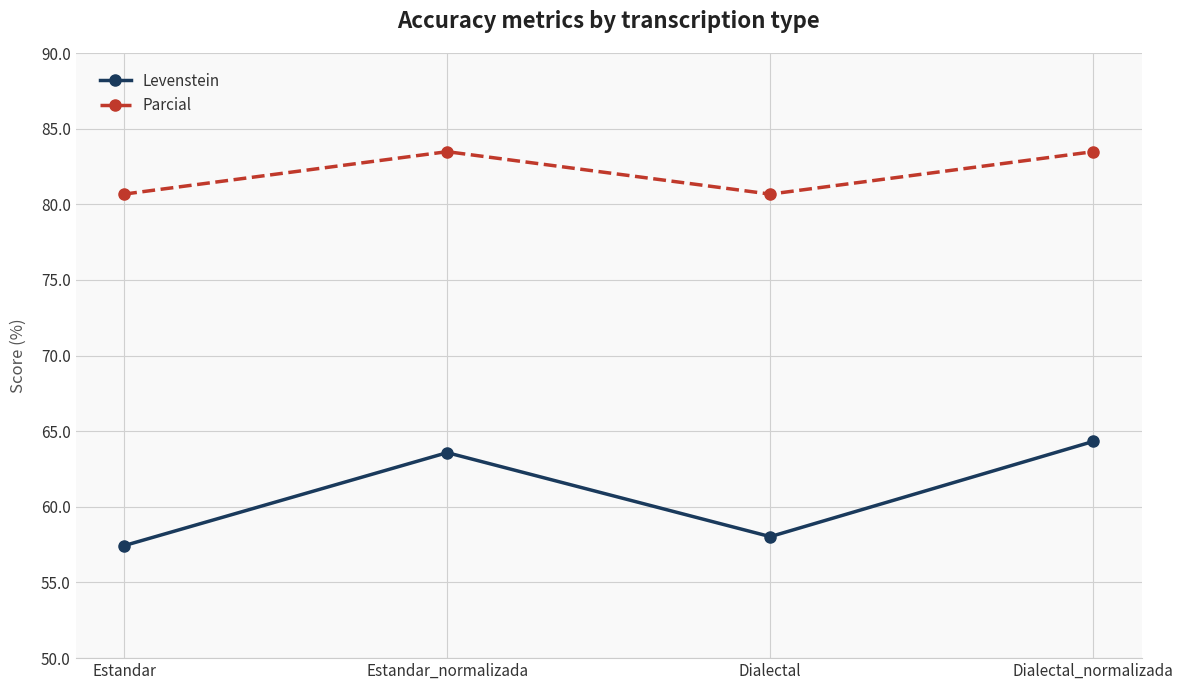

Rank the series by their maximum value, from lowest to highest.

Levenstein, Parcial